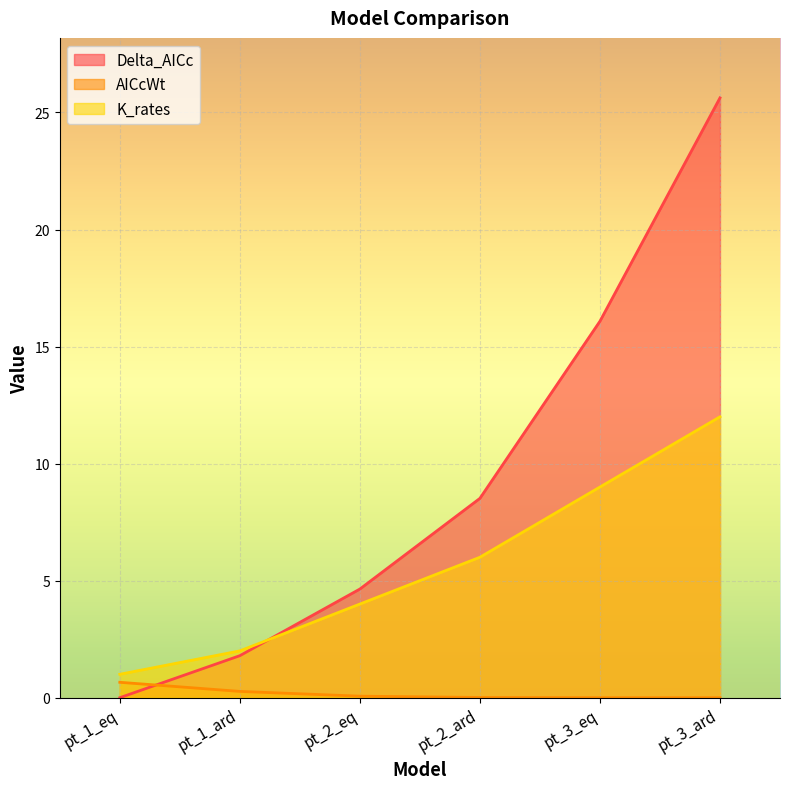

What is the difference between the second highest and minimum values in the K_rates series?

8.0